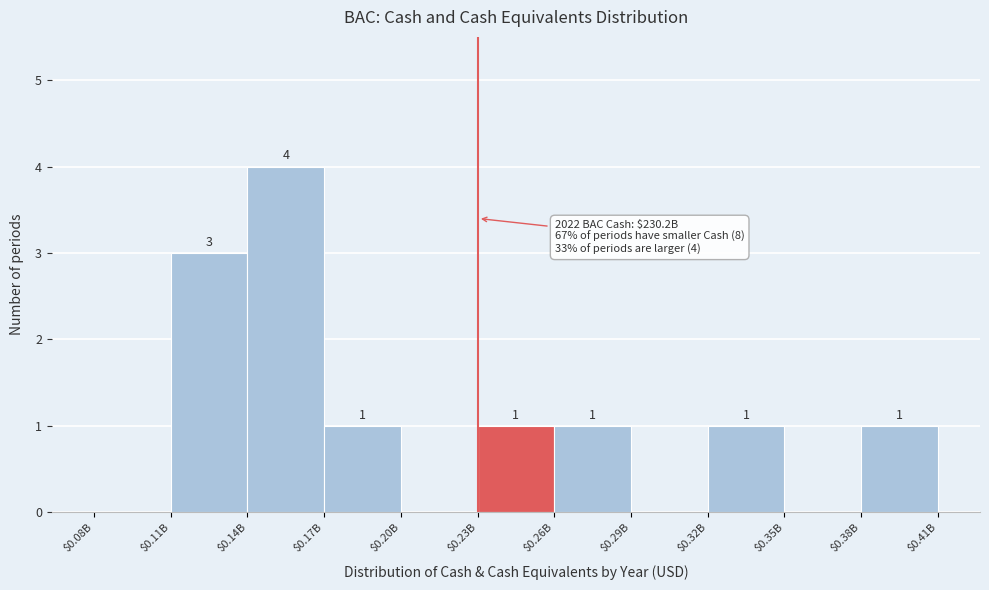

The value at $0.38B is 1. True or false?

True